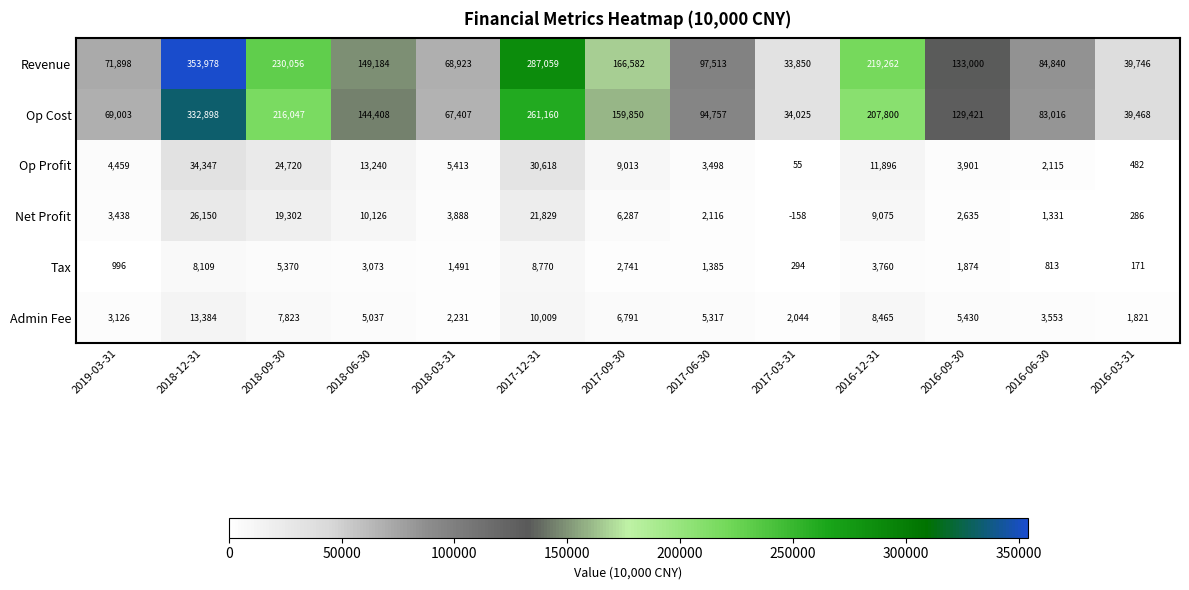

Which series changed the most between 2017-03-31 and 2016-09-30?

Revenue